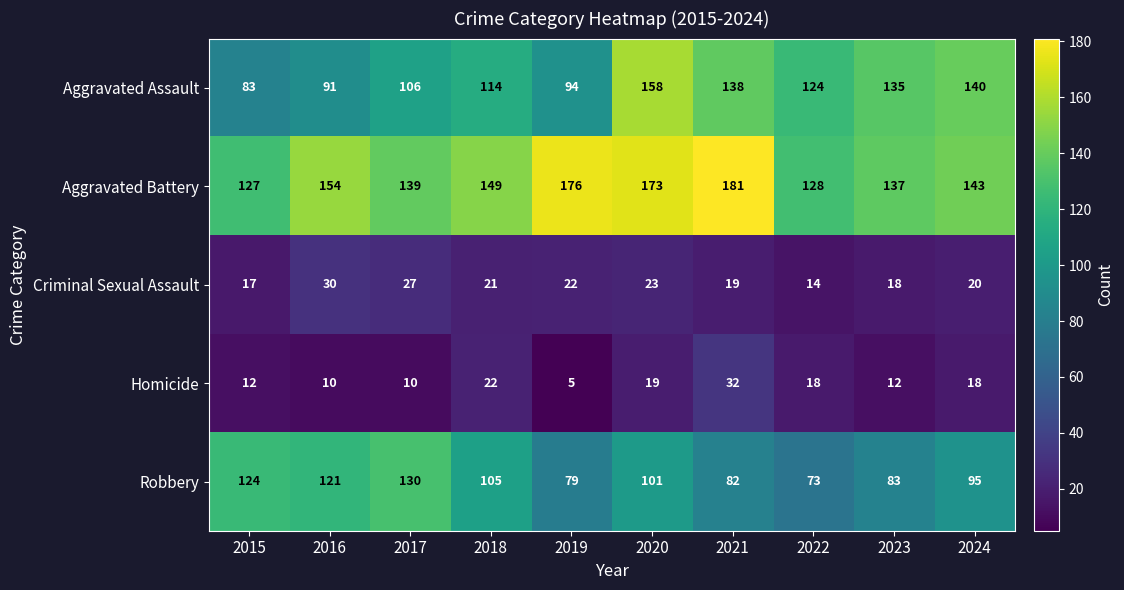

At which category is the sum across all series the highest?

2020